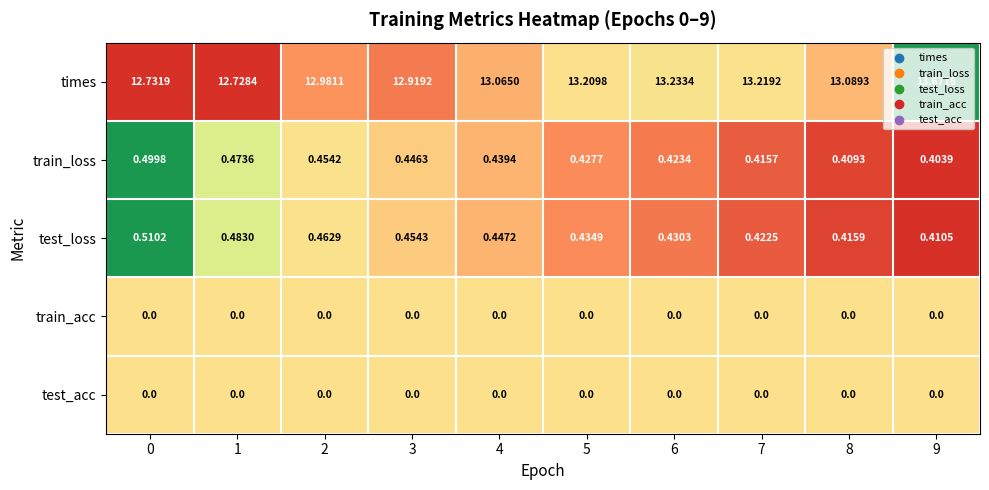

Is the value of train_loss at 0 greater than the value of test_loss at 0?

No